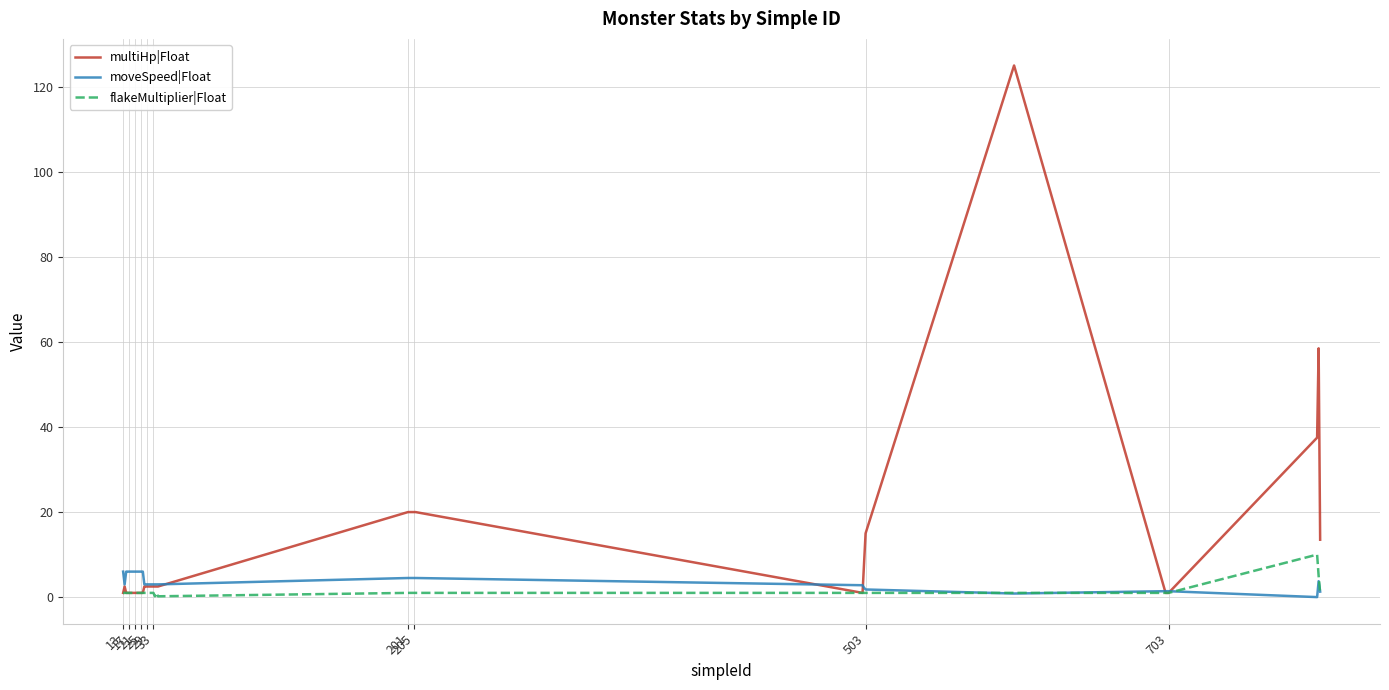

Which series has the largest total across all categories?

multiHp|Float